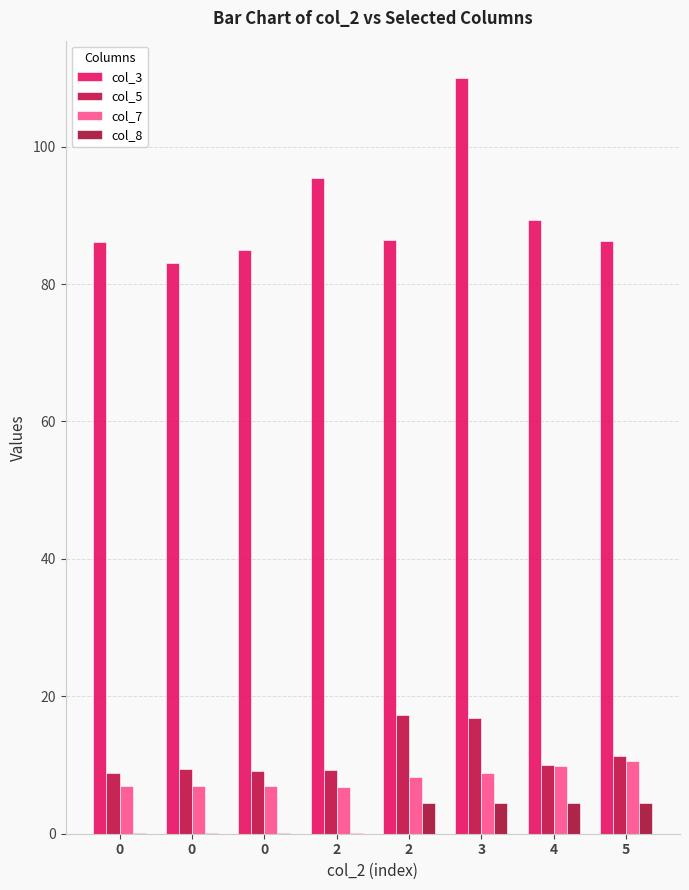

The value of col_7 at 4 is 9.8. True or false?

True